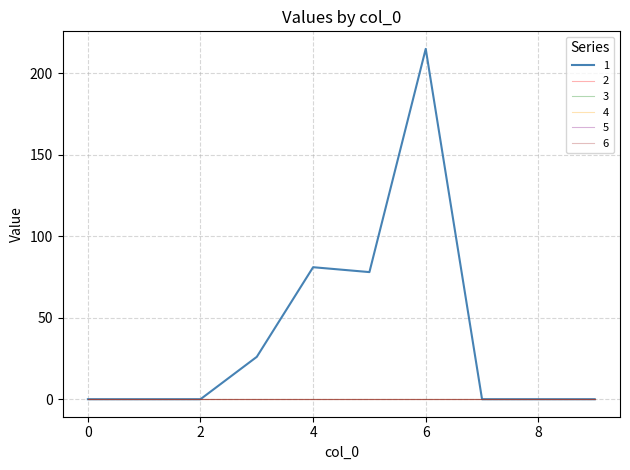

At how many categories does at least one series exceed 101?

1